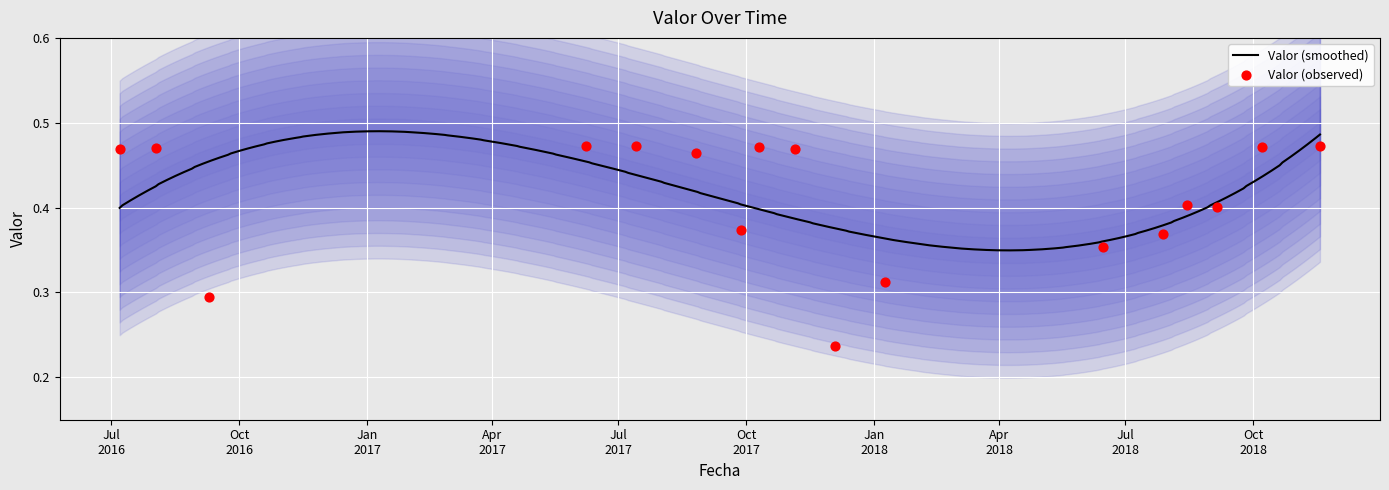

What is the change in value from 2017-09-27 to 2017-10-10?

+0.1